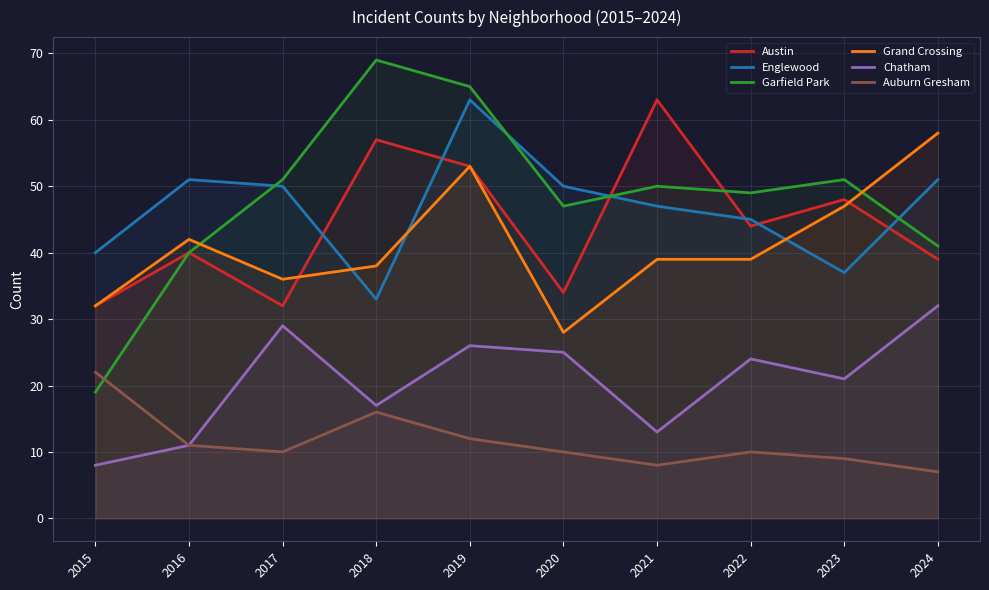

True or false: Chatham and Auburn Gresham intersect in this chart.

False